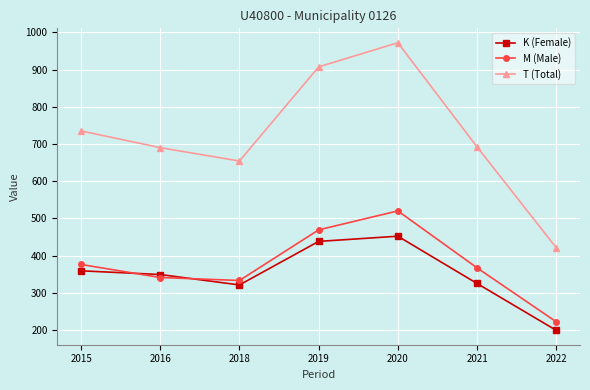

In M (Male), how many points are lower than both neighbors (excluding endpoints)?

1